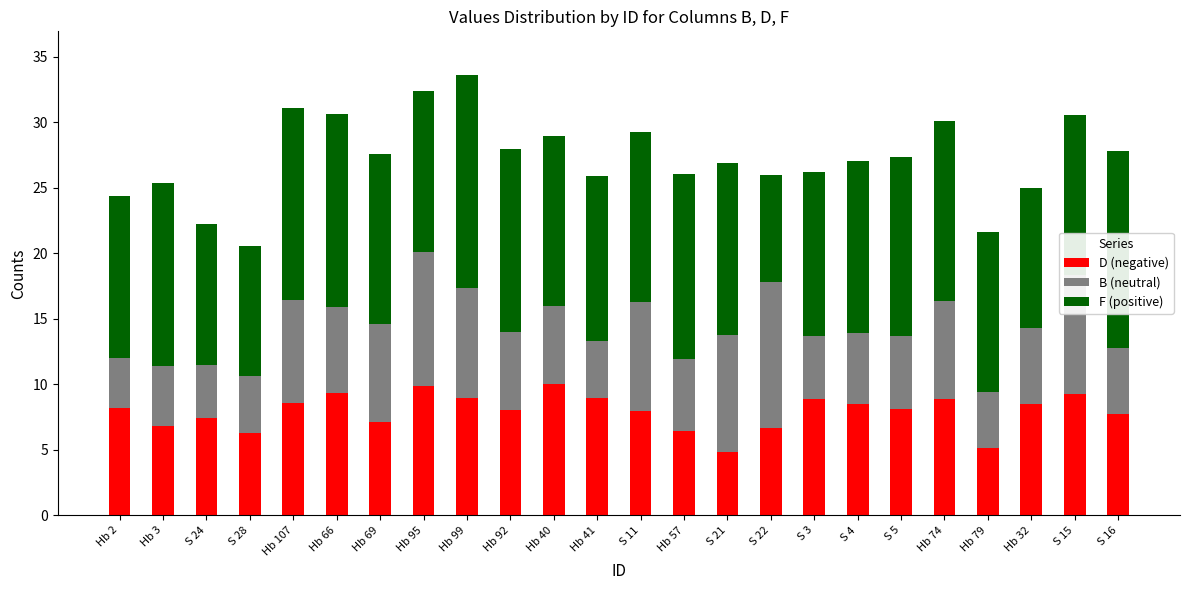

How many bars are there in total?

24